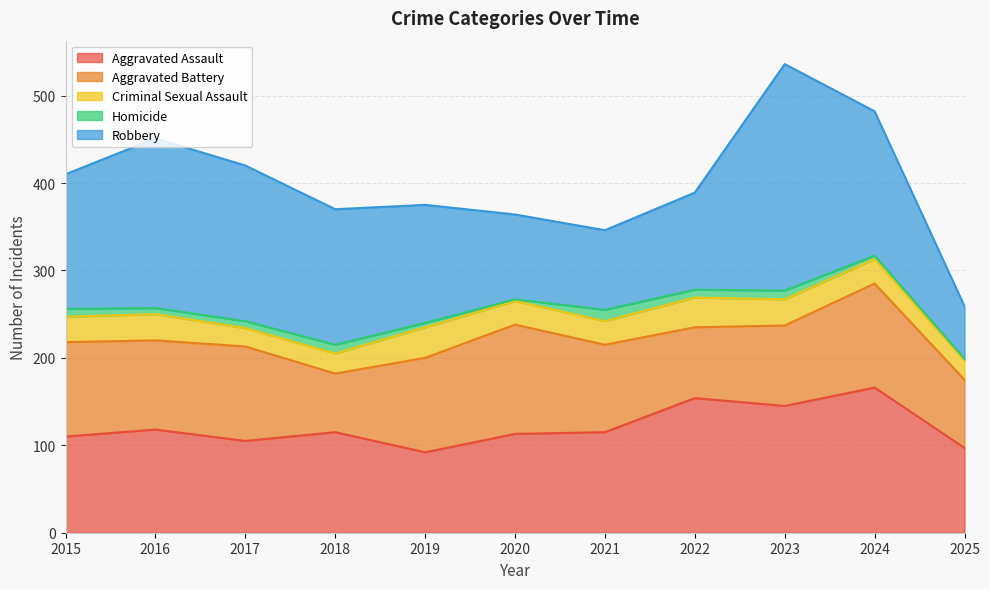

Reading left to right, what are all the values shown in this chart?

Aggravated Assault: 2015=110	2016=118	2017=105	2018=115	2019=92	2020=113	2021=115	2022=154	2023=145	2024=166	2025=97
Aggravated Battery: 2015=108	2016=102	2017=108	2018=67	2019=108	2020=125	2021=100	2022=81	2023=92	2024=119	2025=78
Criminal Sexual Assault: 2015=29	2016=30	2017=21	2018=23	2019=35	2020=27	2021=27	2022=34	2023=30	2024=28	2025=22
Homicide: 2015=9	2016=7	2017=8	2018=10	2019=5	2020=2	2021=13	2022=9	2023=10	2024=4	2025=2
Robbery: 2015=154	2016=194	2017=178	2018=155	2019=135	2020=97	2021=91	2022=111	2023=259	2024=165	2025=60